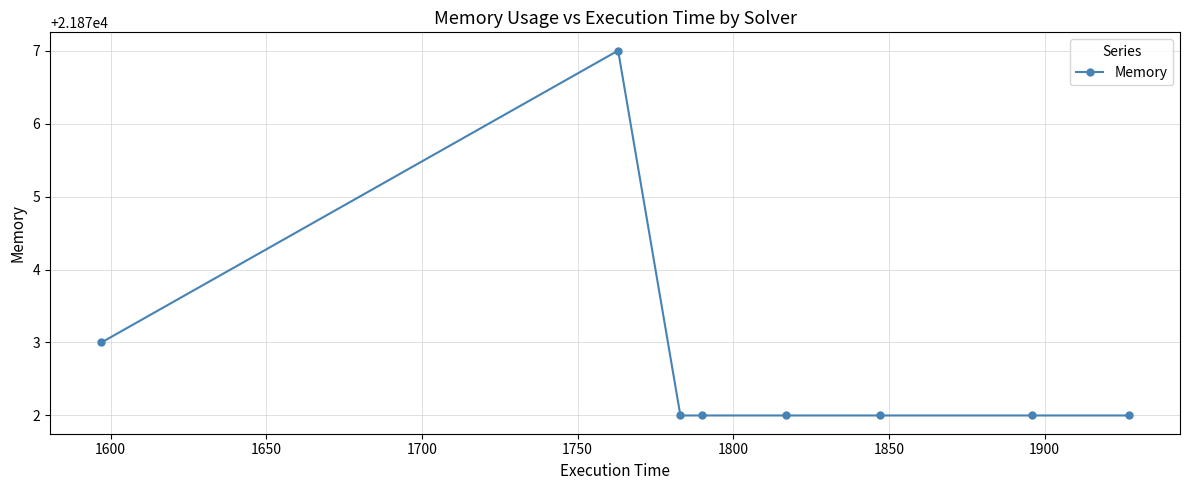

What is the maximum value shown in the chart?

21877